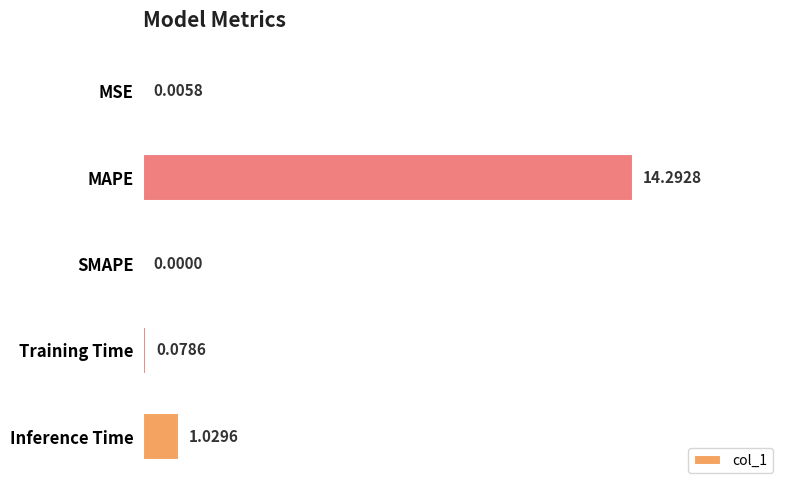

What is the sum of all values?

15.4